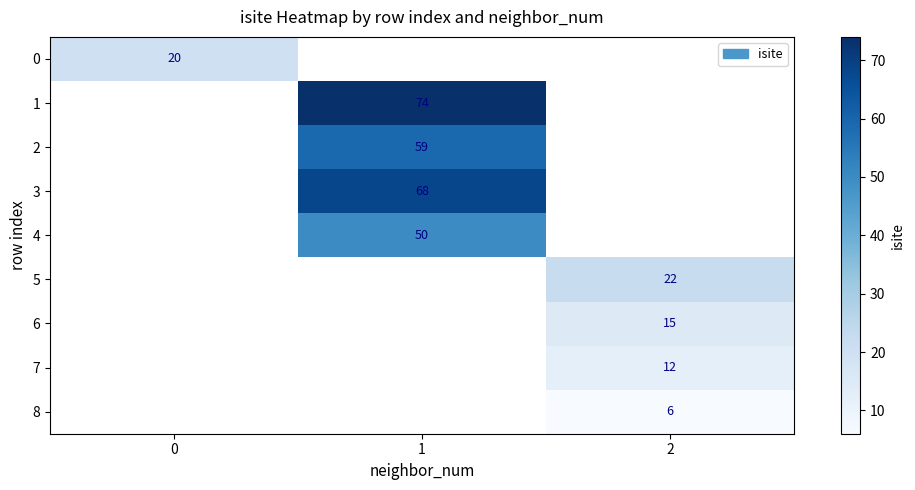

At how many categories does at least one series exceed 58?

1